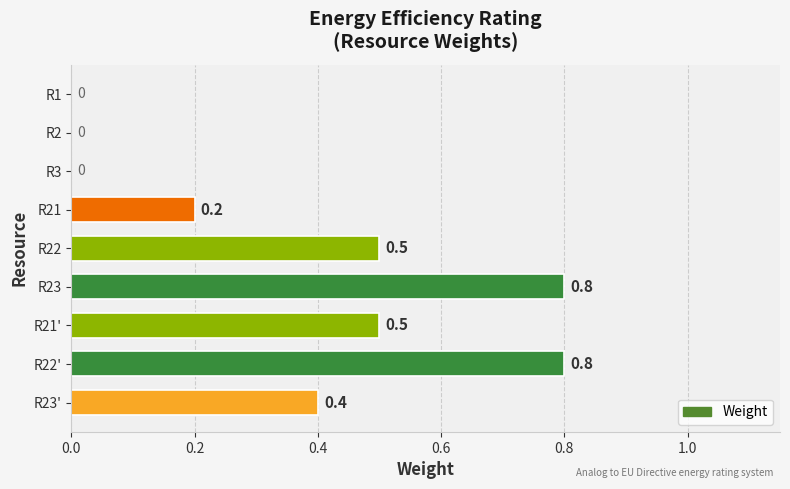

Does the chart contain stacked bars?

No